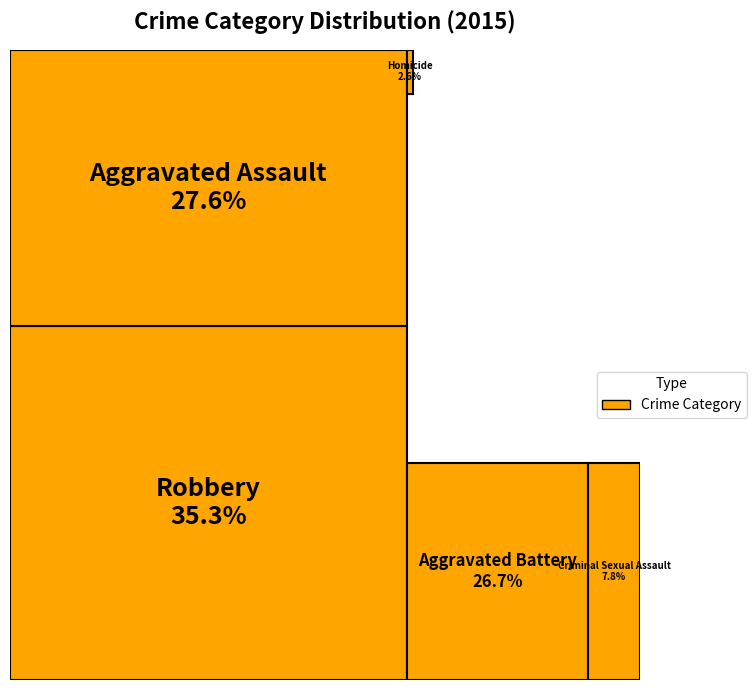

True or false: Criminal Sexual Assault accounts for 8% of the total.

True